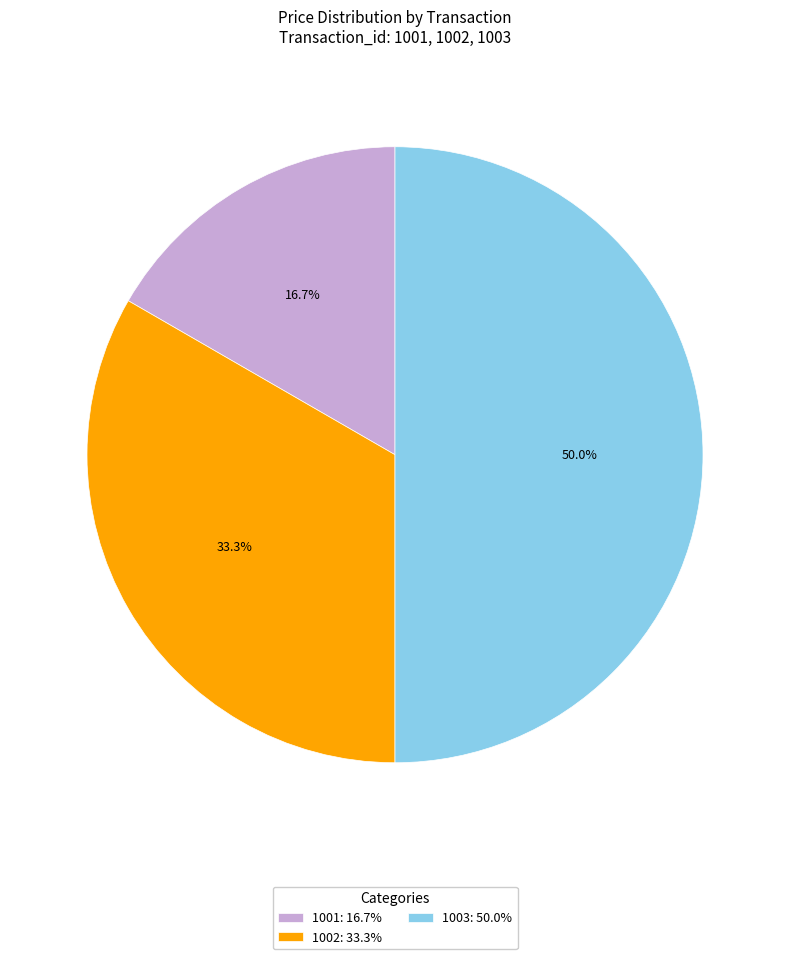

What is the total percentage of 1003 and 1002?

83.3%